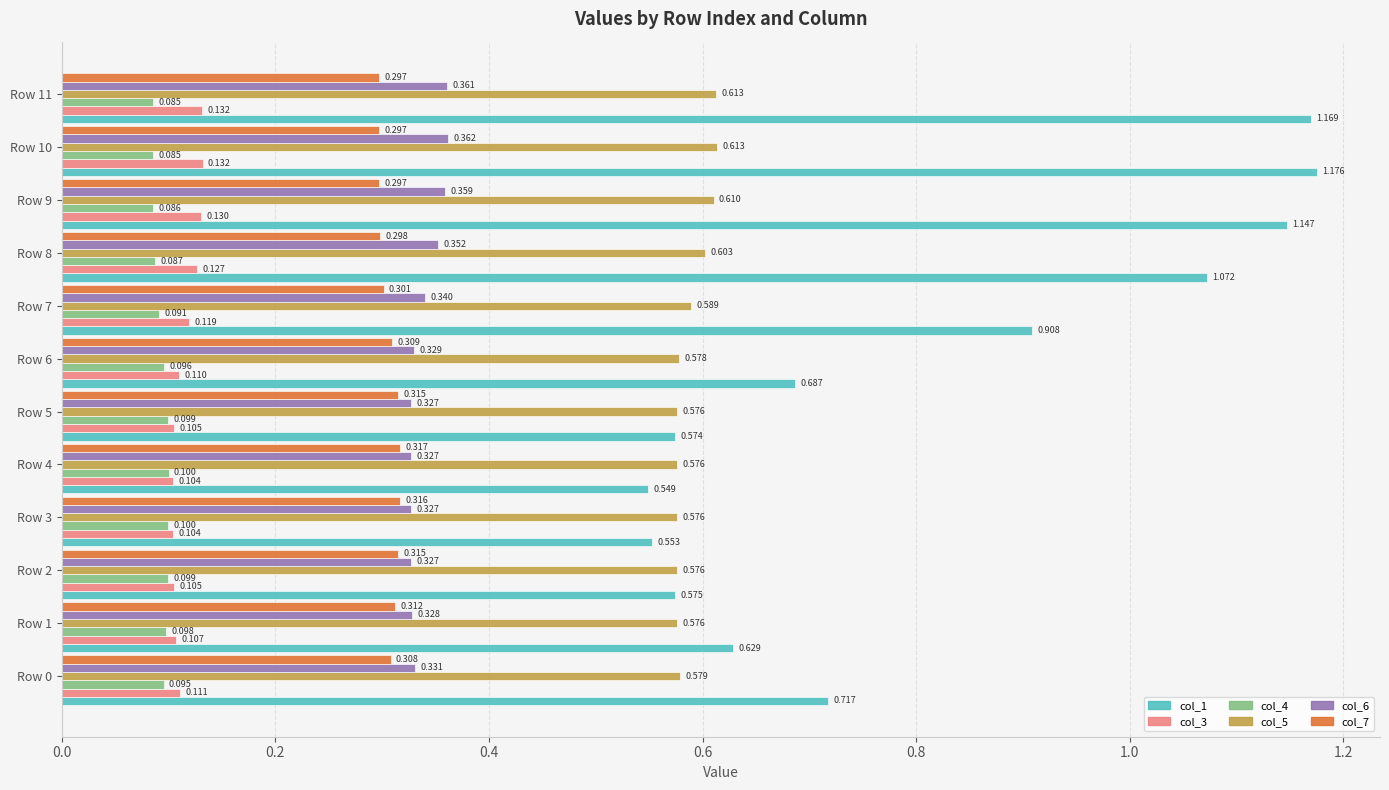

Is the value of col_1 at Row 8 greater than the value of col_3 at Row 11?

Yes